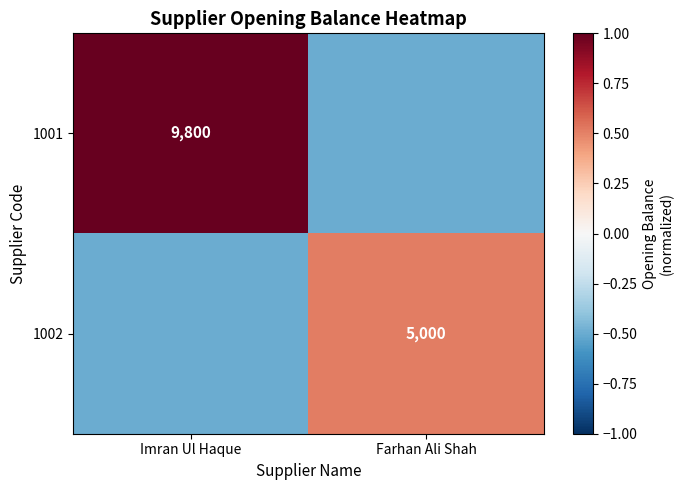

Is the value of 1002 at Farhan Ali Shah greater than the value of 1001 at Imran Ul Haque?

No